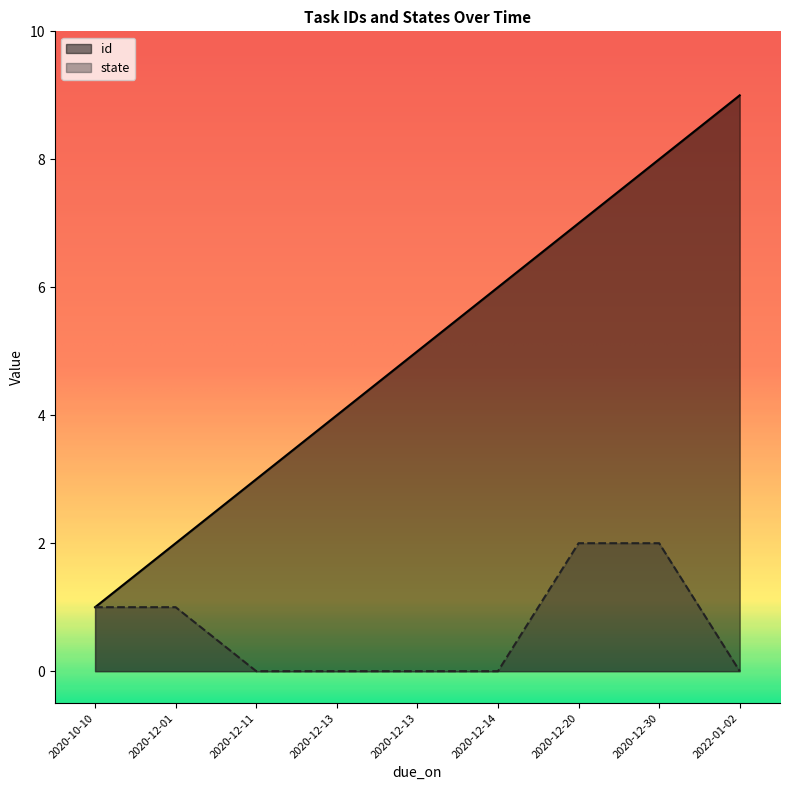

How many distinct data groups are displayed?

2